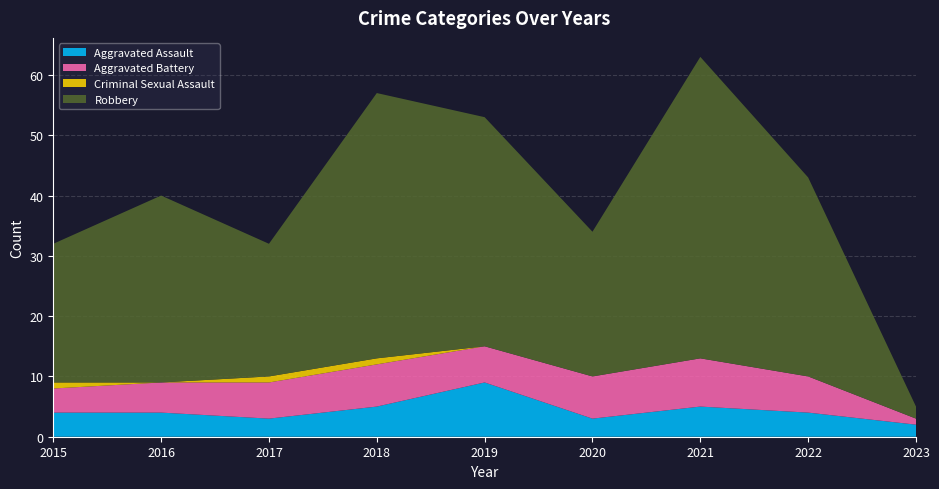

Reading left to right, transcribe all the data shown in this chart.

Aggravated Assault: 2015=4	2016=4	2017=3	2018=5	2019=9	2020=3	2021=5	2022=4	2023=2
Aggravated Battery: 2015=4	2016=5	2017=6	2018=7	2019=6	2020=7	2021=8	2022=6	2023=1
Criminal Sexual Assault: 2015=1	2016=0	2017=1	2018=1	2019=0	2020=0	2021=0	2022=0	2023=0
Robbery: 2015=23	2016=31	2017=22	2018=44	2019=38	2020=24	2021=50	2022=33	2023=2